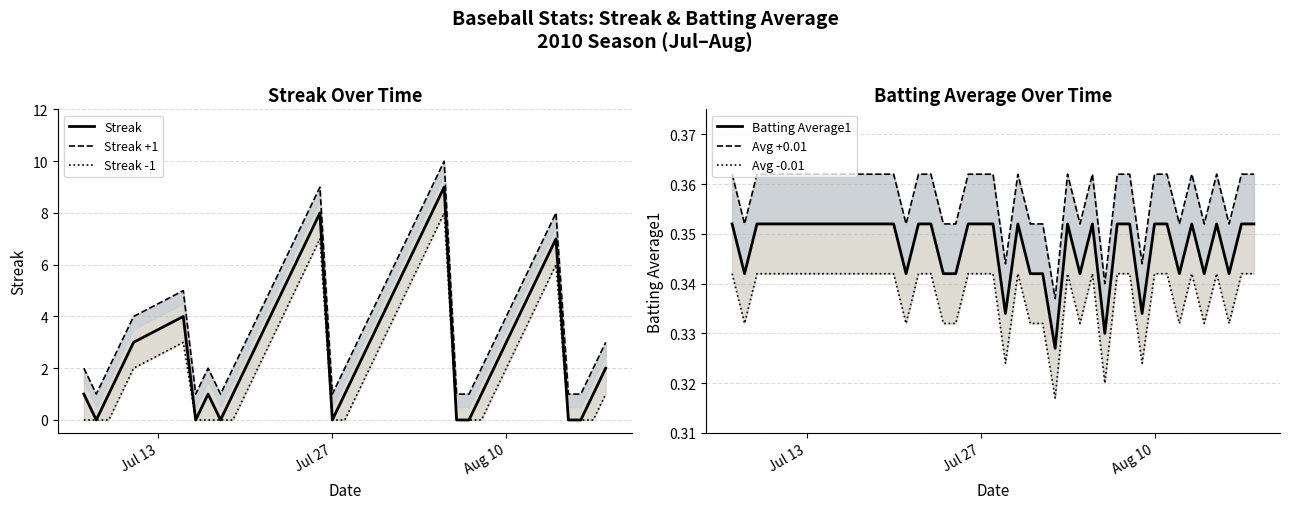

Count the Batting Average1 values in the range 0 to 1.

40